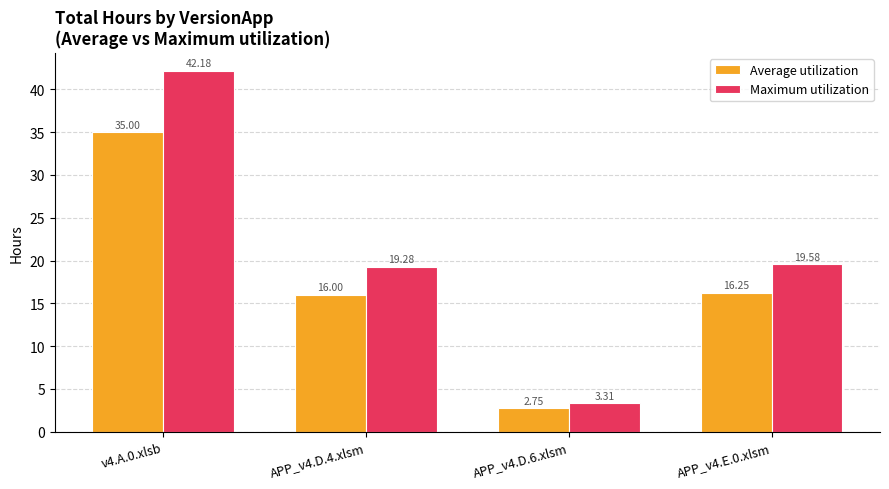

Rank the series at APP_v4.D.4.xlsm from lowest to highest value.

Average utilization, Maximum utilization